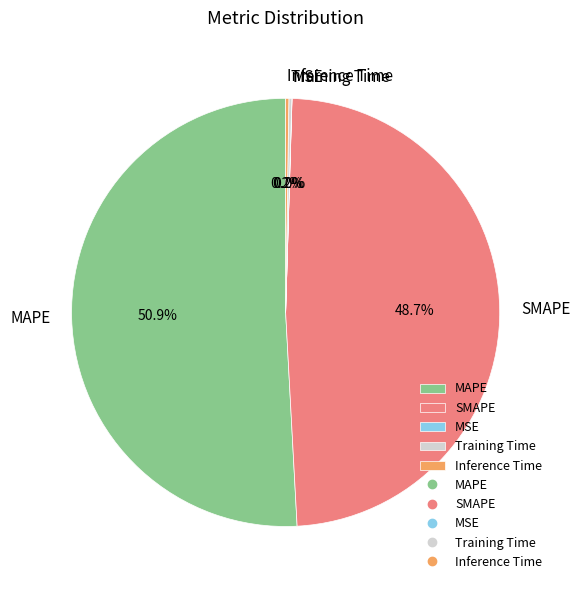

Is MAPE the majority of the pie?

Yes